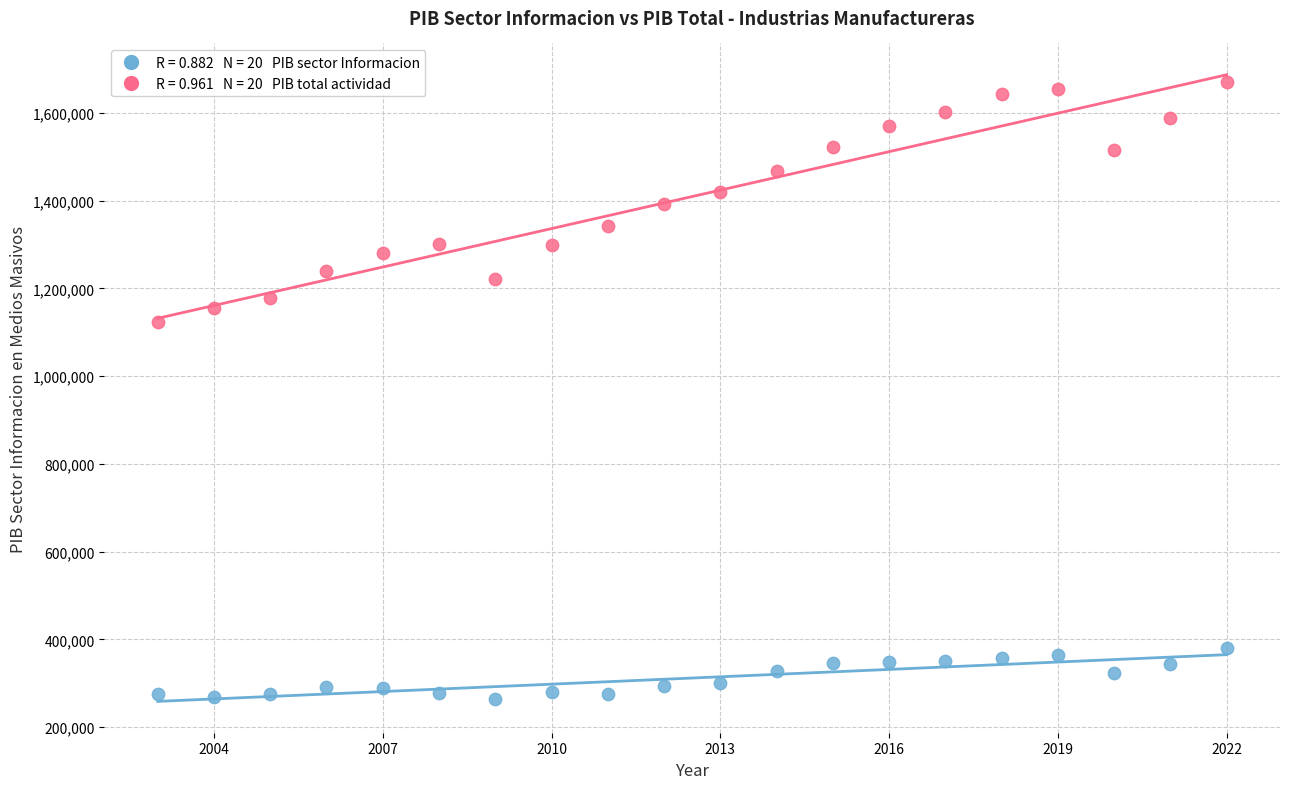

Across all data points, what is the range of X values (max minus min)?

19.0